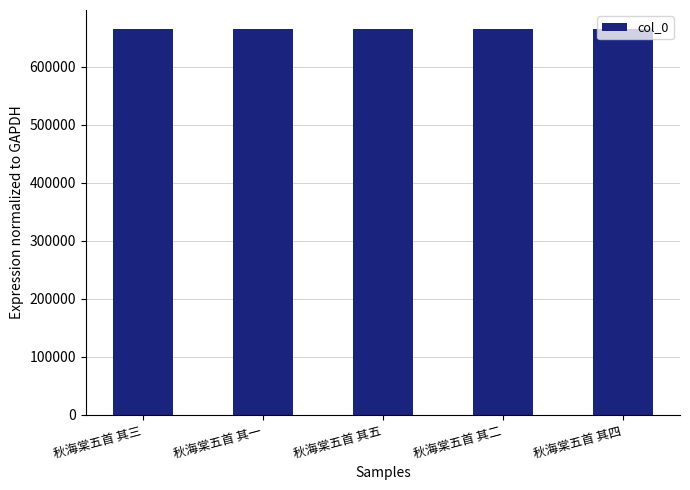

Read the value at 秋海棠五首 其二.

664523